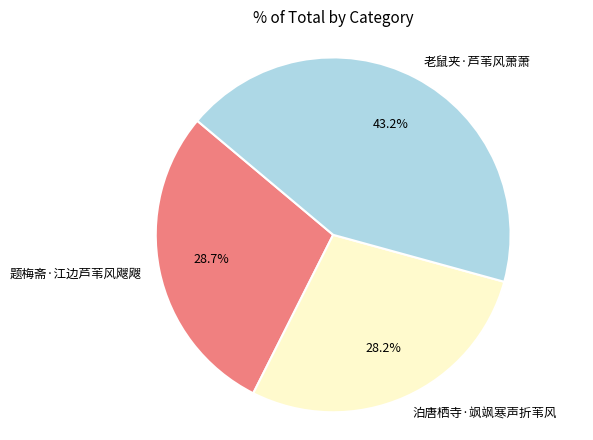

What is the total percentage of 题梅斋·江边芦苇风飕飕 and 泊唐栖寺·飒飒寒声折苇风?

56.8%